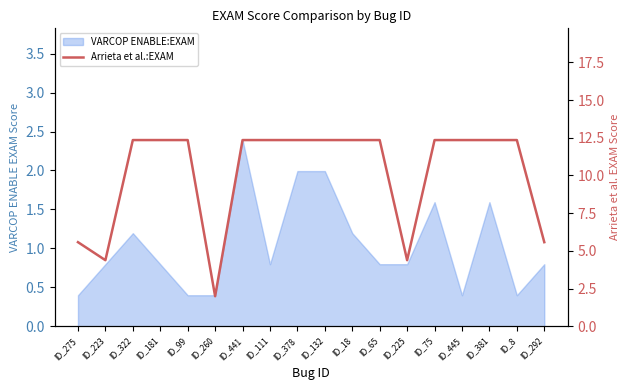

What position from the right is ID_260?

13